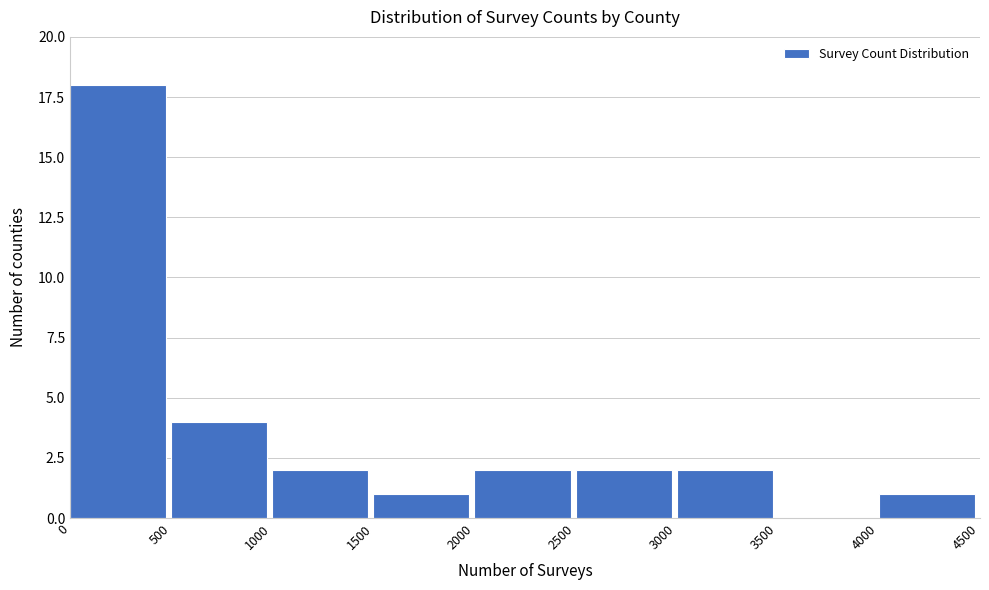

Reading left to right, list every bar in this chart as the range it spans on the x-axis followed by its height. The values are not printed on the chart, so give them approximately, as read against the axis.

0 to 500: 18
500 to 1000: 4
1000 to 1500: 2
1500 to 2000: 1
2000 to 2500: 2
2500 to 3000: 2
3000 to 3500: 2
3500 to 4000: 0
4000 to 4500: 1